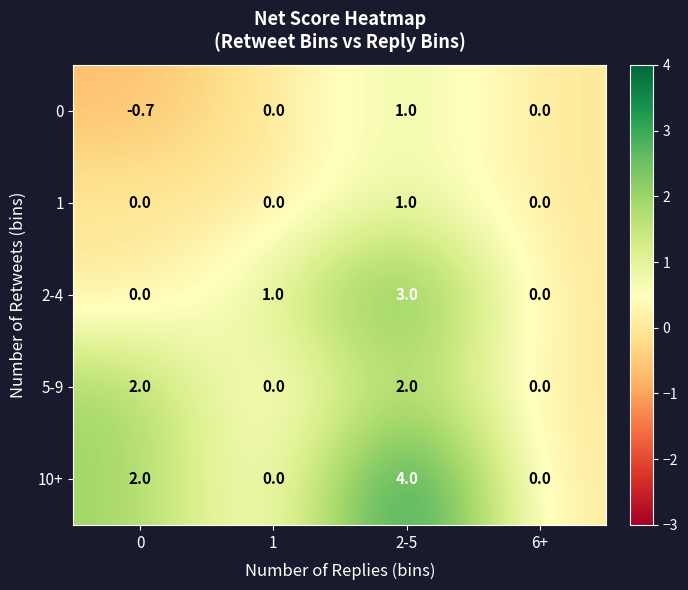

Reading left to right, list all the values displayed in this chart.

0: -0.7	0.0	1.0	0.0
1: 0.0	0.0	1.0	0.0
2-4: 0.0	1.0	3.0	0.0
5-9: 2.0	0.0	2.0	0.0
10+: 2.0	0.0	4.0	0.0